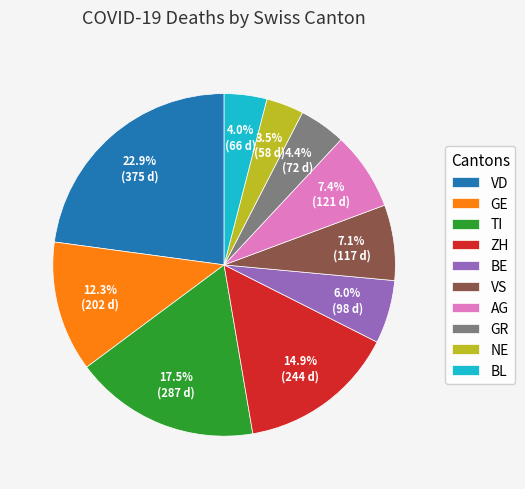

Combined, what portion of the pie is GR and VS?

11.5%